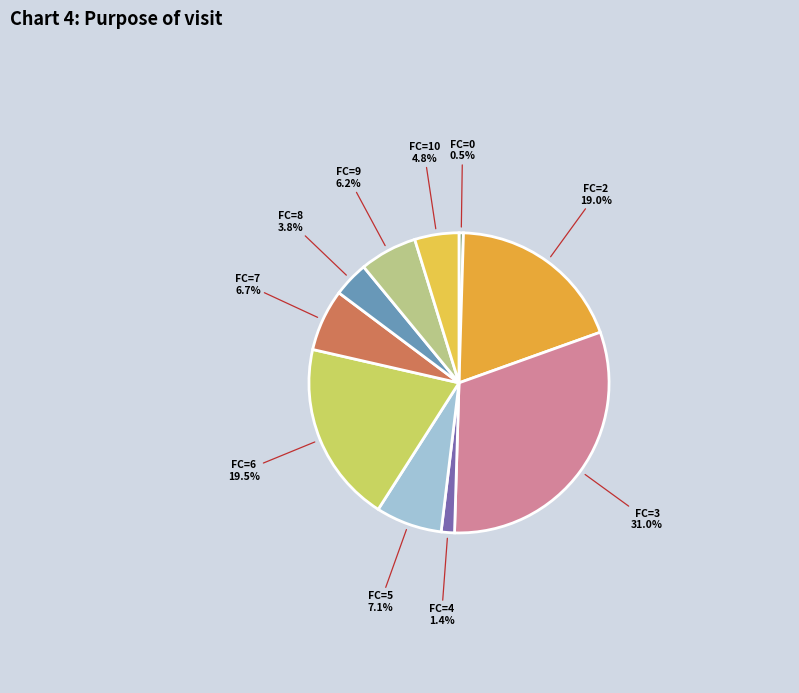

How many segments does this pie chart have?

10